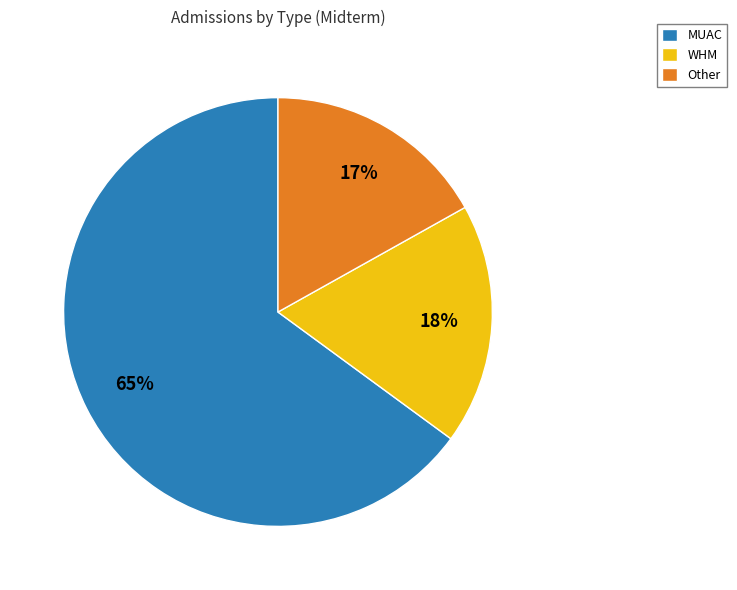

Which slice is the largest?

MUAC